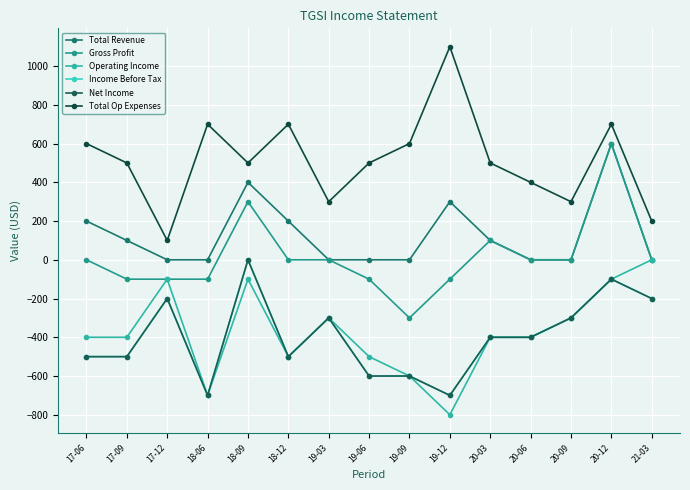

What is the average value of the Total Op Expenses series?

513